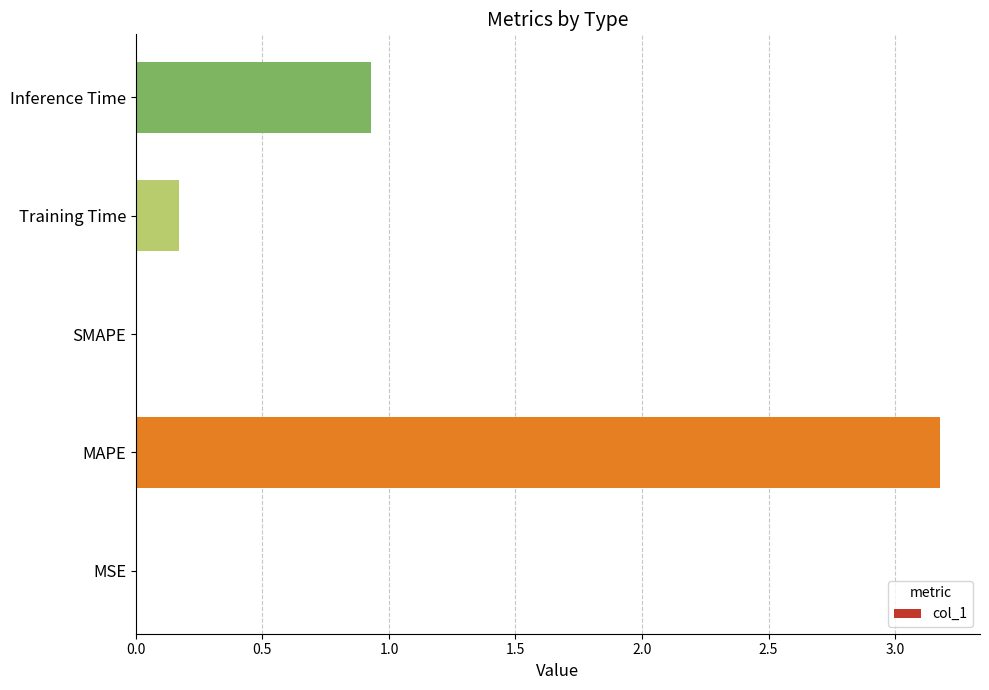

True or false: the data shows -1.5 at SMAPE.

False